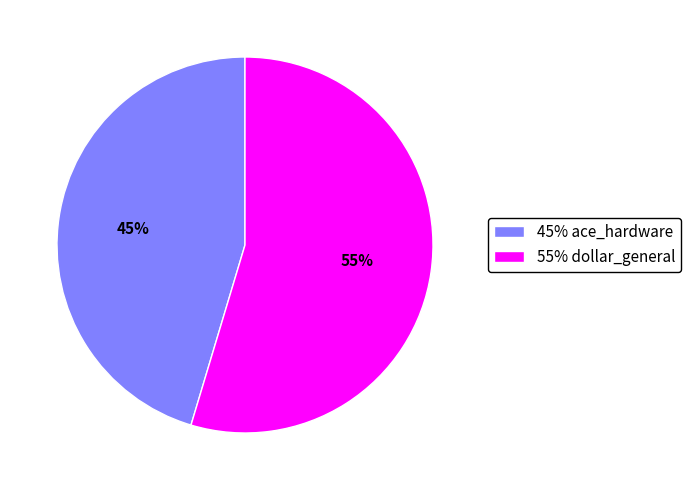

Which slice represents more than half of the pie?

55% dollar_general